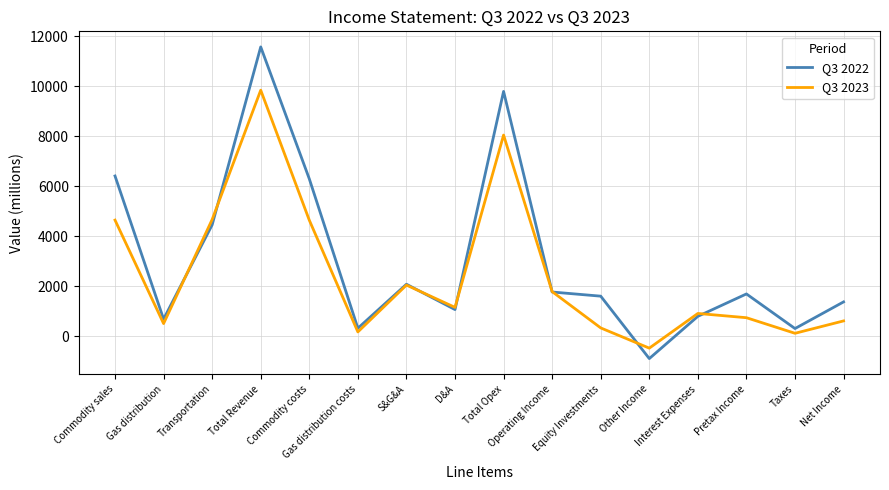

How many negative values does the Q3 2022 series have?

1